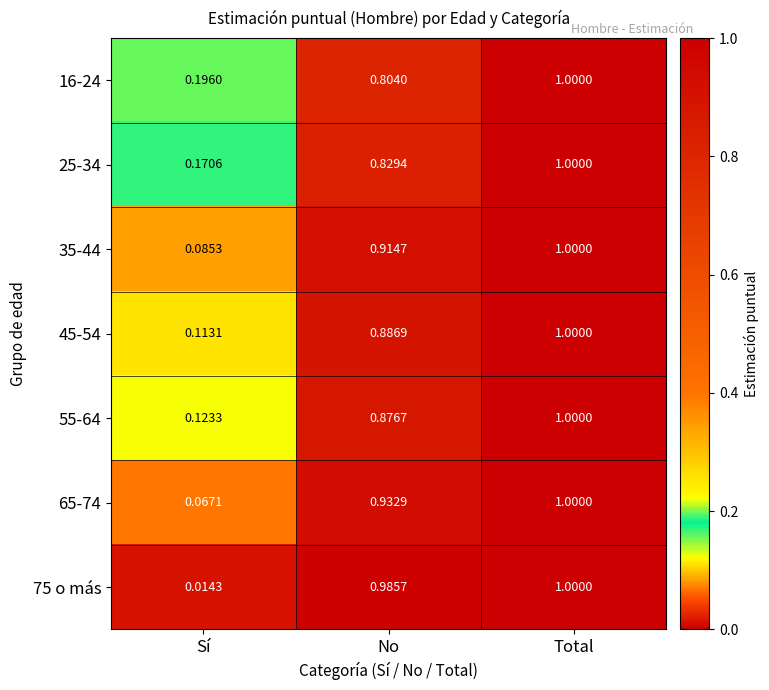

Which category has the lowest value across all series?

Sí